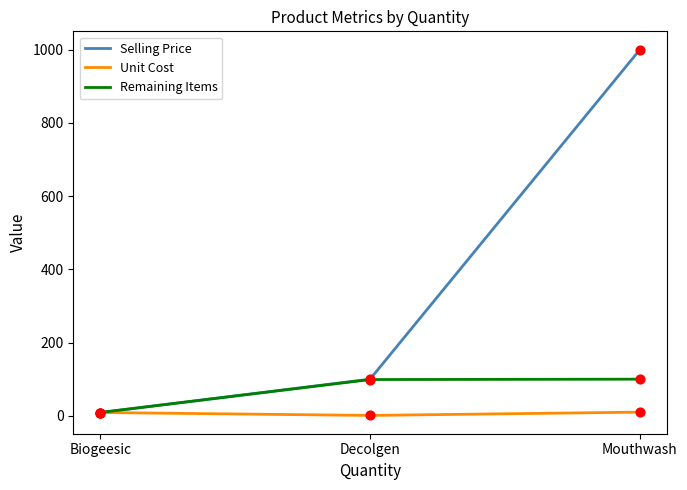

The Selling Price series shows 166 at Decolgen. True or false?

False